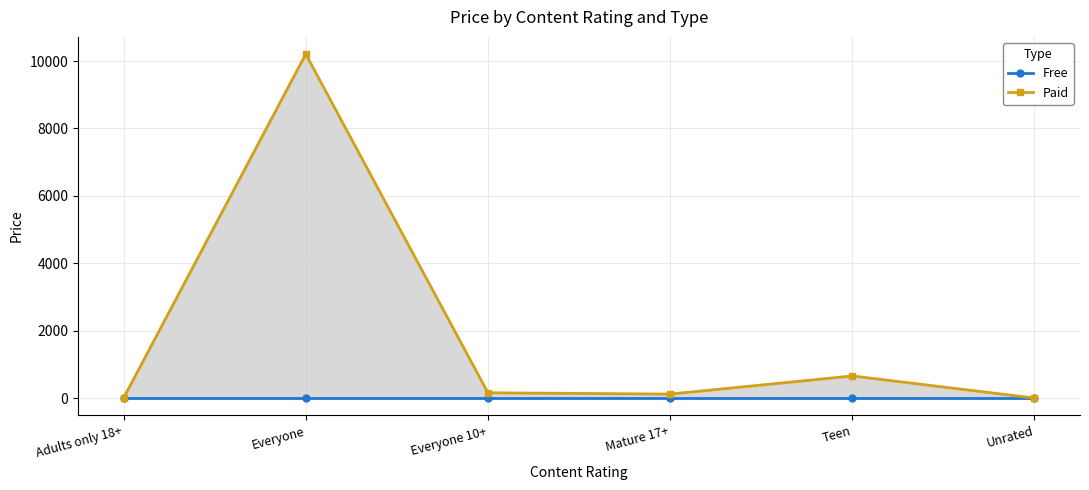

Is it true that Paid equals 10205.6 at Everyone?

True